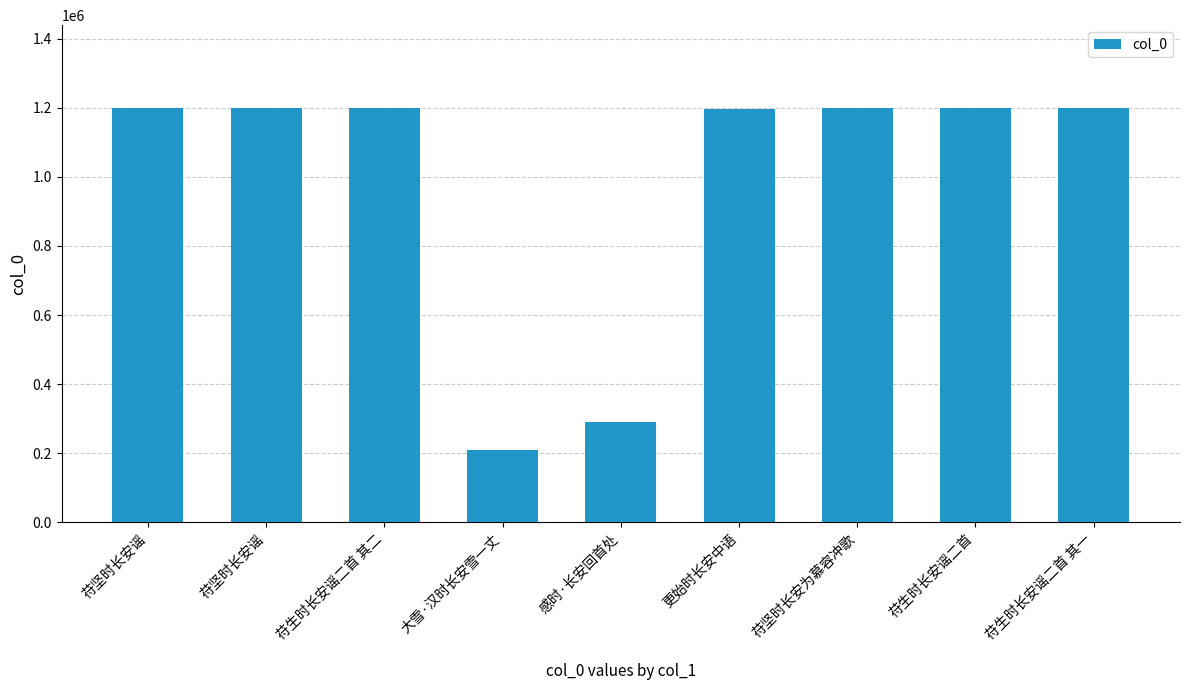

What is the minimum value shown in the chart?

208581